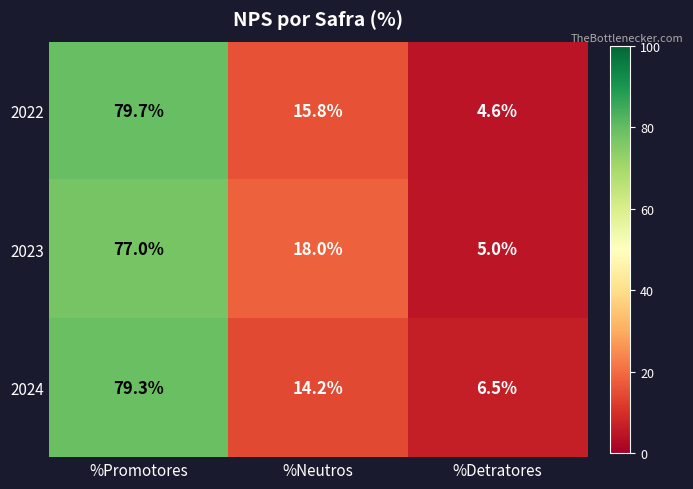

At which label does 2022 reach its peak?

%Promotores